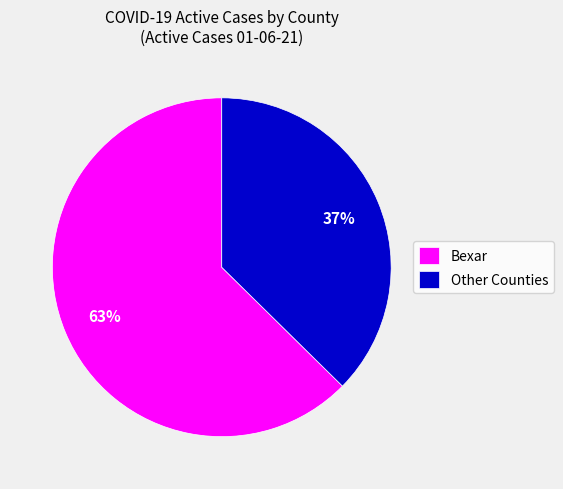

Which category accounts for the majority?

Bexar